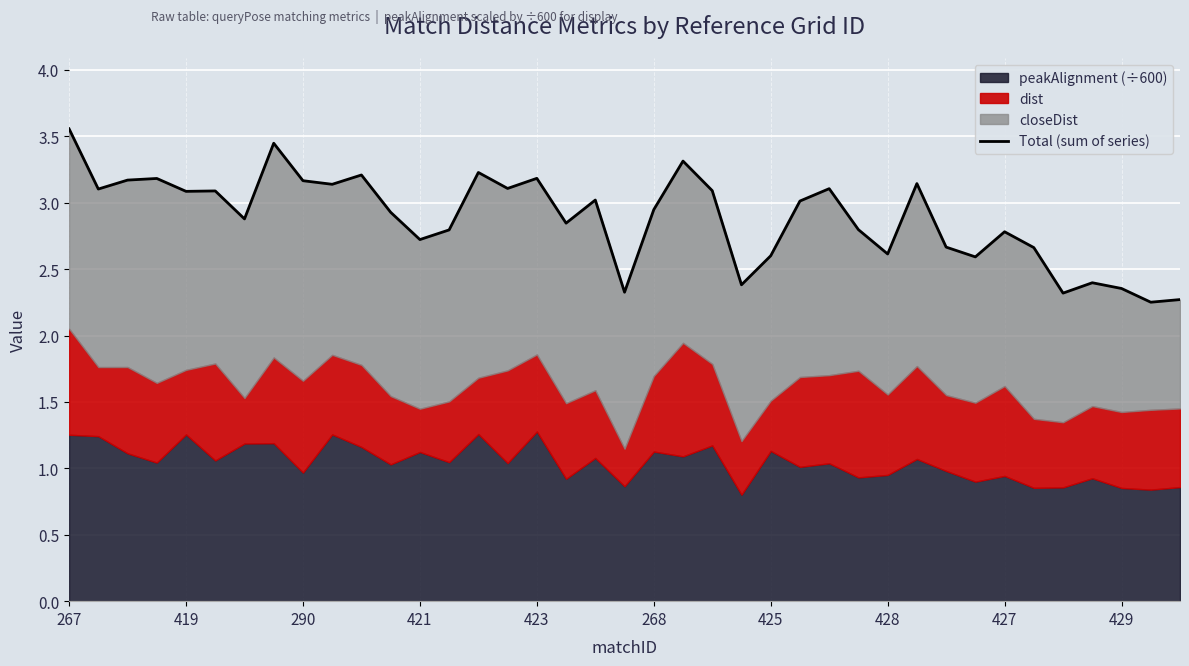

Is it true that the value at 27 is 2.8?

True